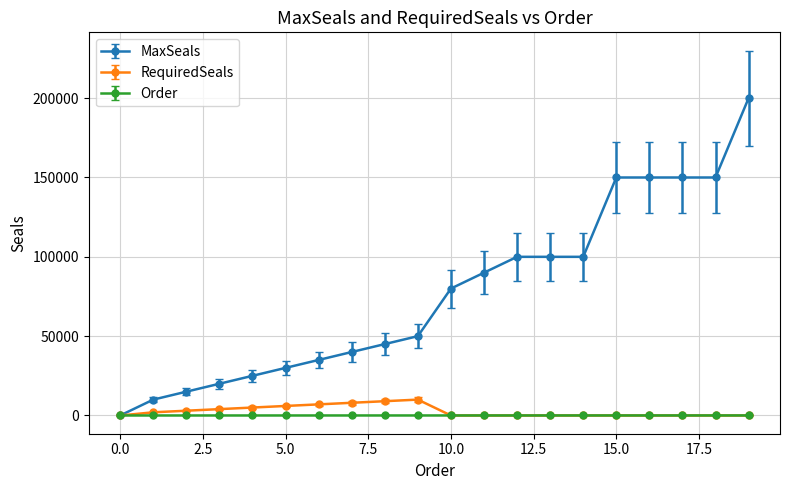

Which series has the largest total across all categories?

MaxSeals